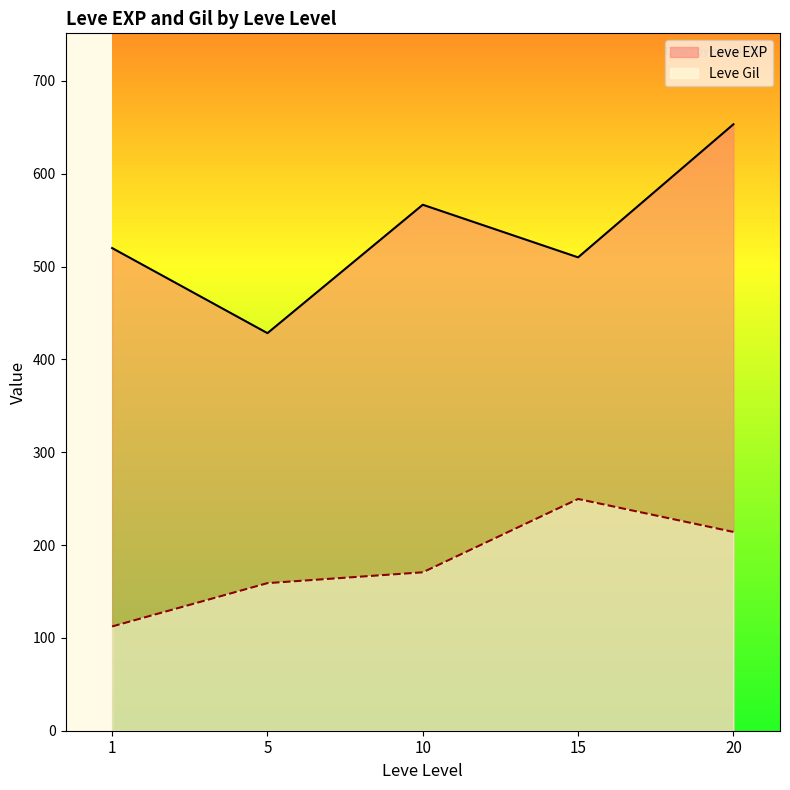

Which series has the largest total across all categories?

Leve EXP